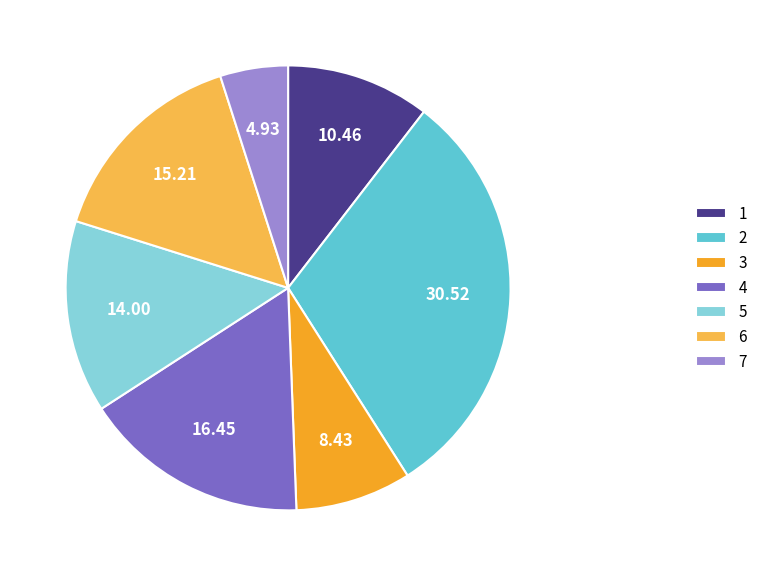

Is there a majority slice in this chart?

No